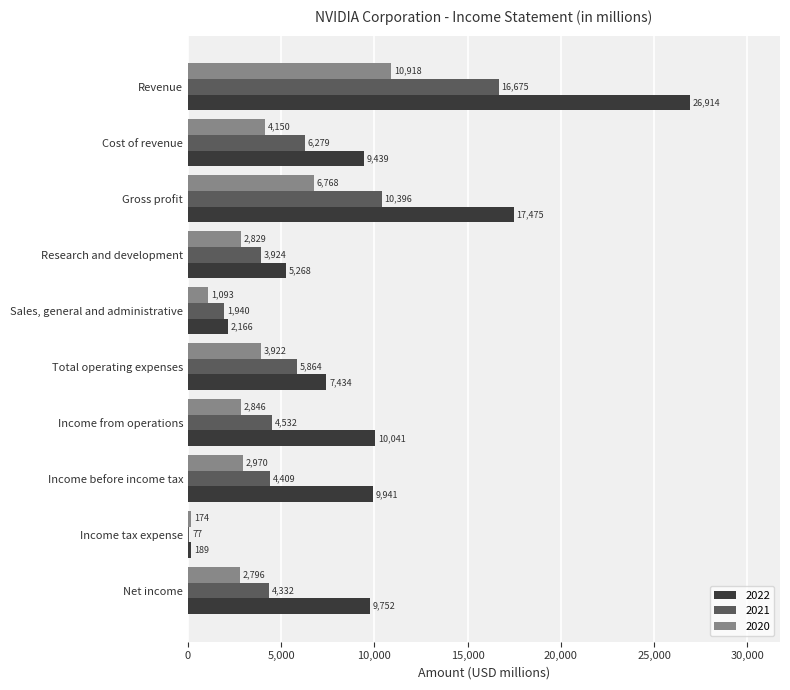

The value of 2022 at Gross profit is 24486. True or false?

False